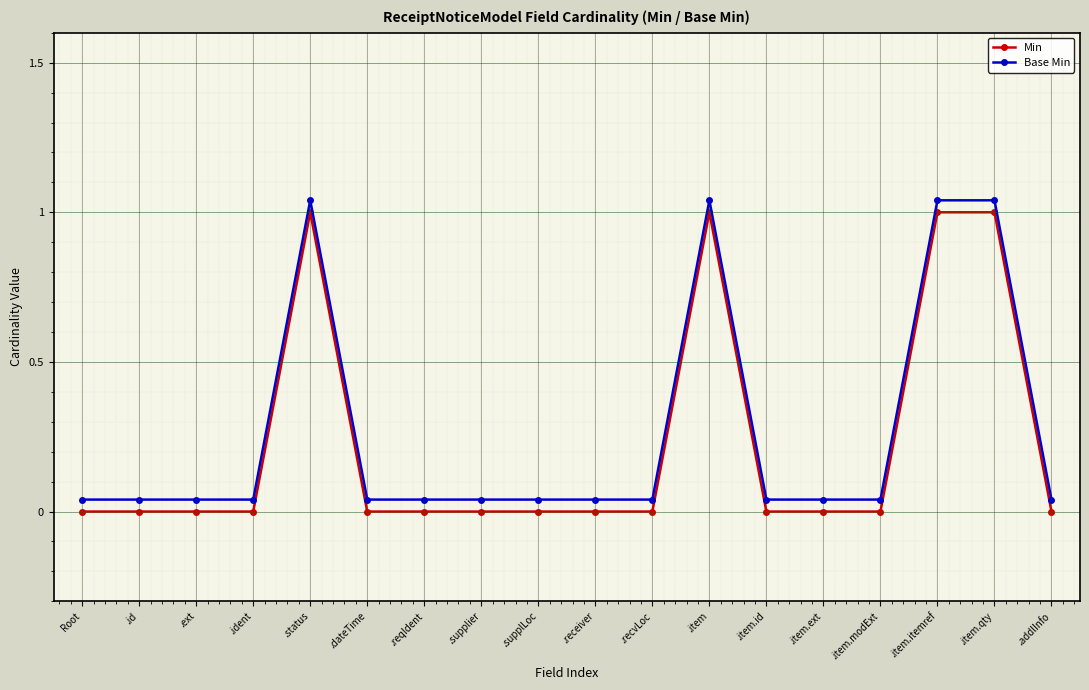

Rank the series at .reqIdent from lowest to highest value.

Min, Base Min